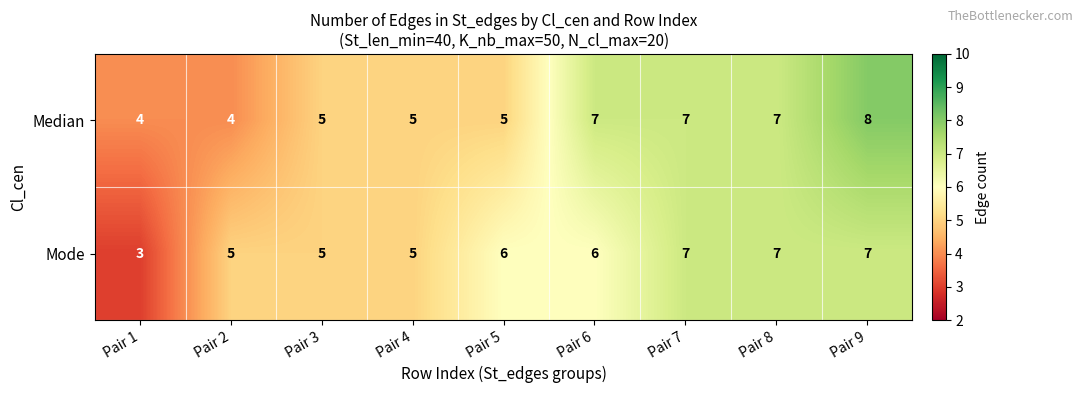

What is the lowest value of the Mode series?

3